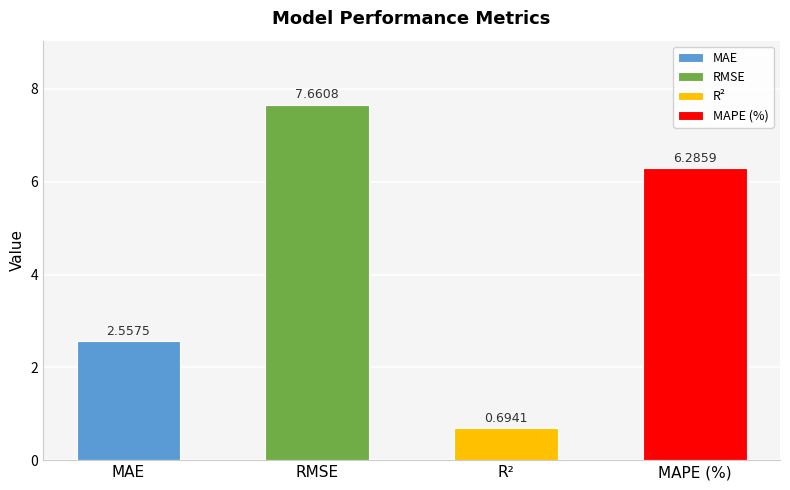

Rank the categories by value from lowest to highest.

R², MAE, MAPE (%), RMSE